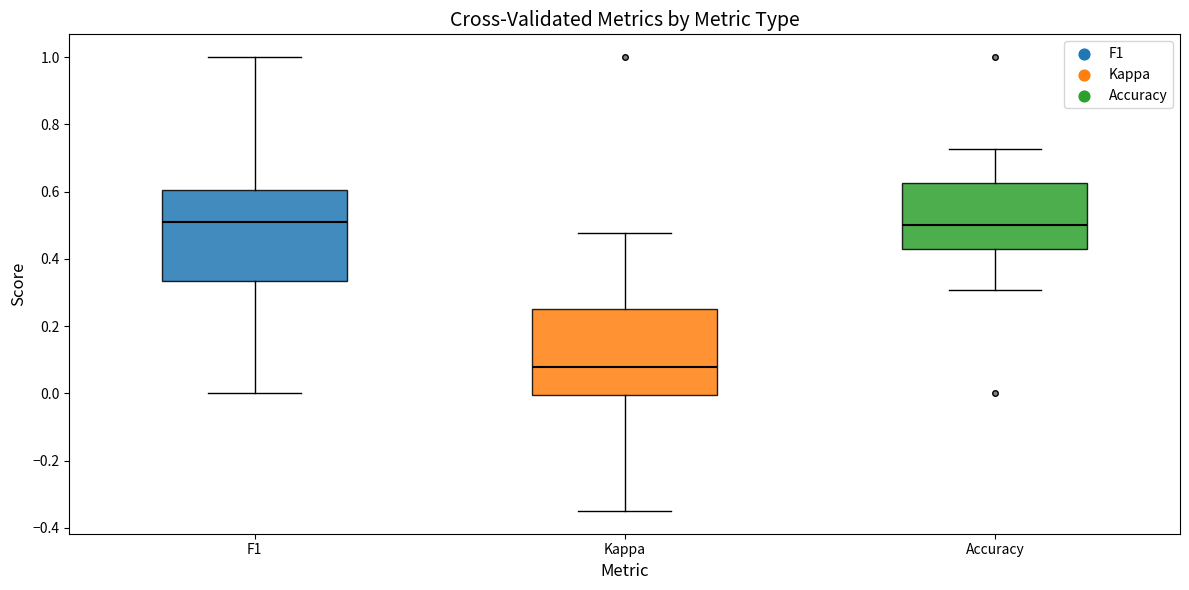

Reading left to right, transcribe this box plot: for each box, give where its median line is, the range the box spans, and where its two whiskers end, as read against the y-axis. The values are not printed on the chart, so give them approximately, as read against the axis.

F1: median 0.50, box 0.34 to 0.60, whiskers 0.00 to 1.00
Kappa: median 0.08, box 0.00 to 0.26, whiskers -0.34 to 0.48
Accuracy: median 0.50, box 0.42 to 0.62, whiskers 0.30 to 0.72